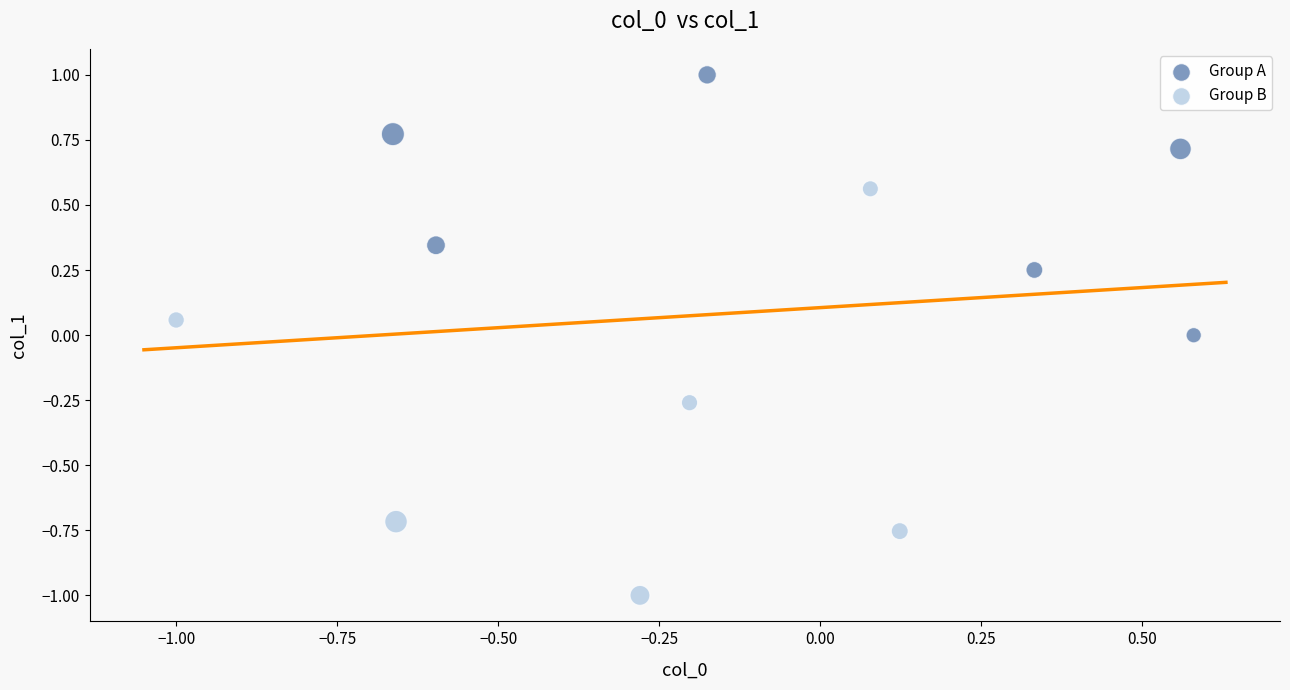

Which series contains the lowest Y value?

Group B